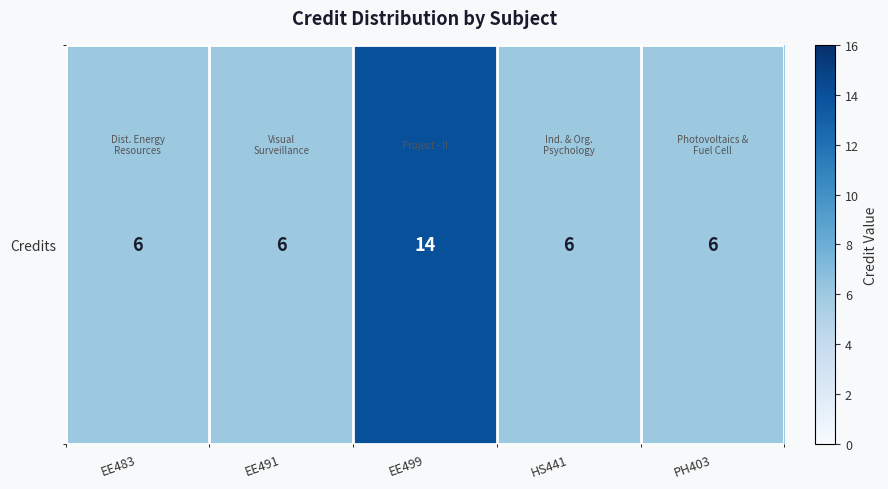

Reading left to right, what are all the values shown in this chart?

EE483=6	EE491=6	EE499=14	HS441=6	PH403=6